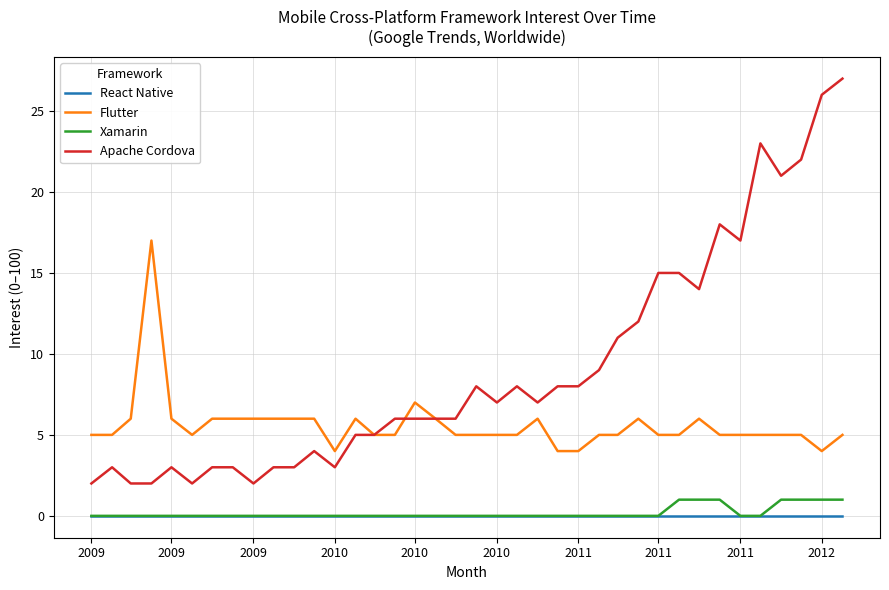

What are all the series names shown in the legend?

React Native, Flutter, Xamarin, Apache Cordova